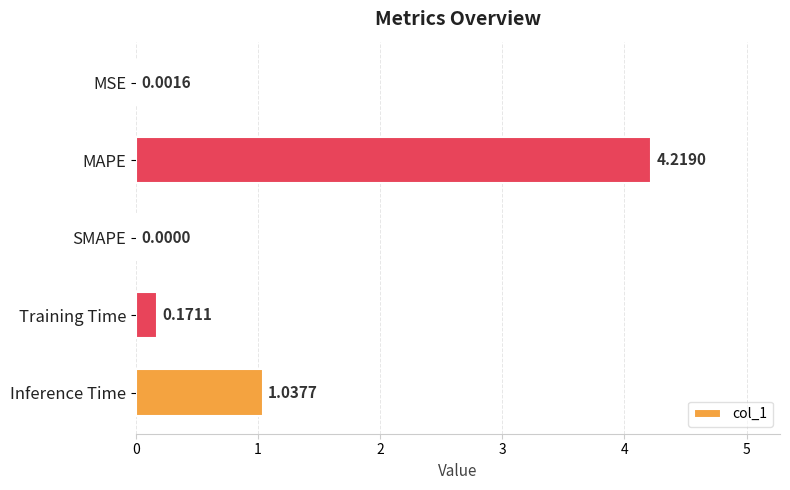

Count the number of categories in the chart.

5